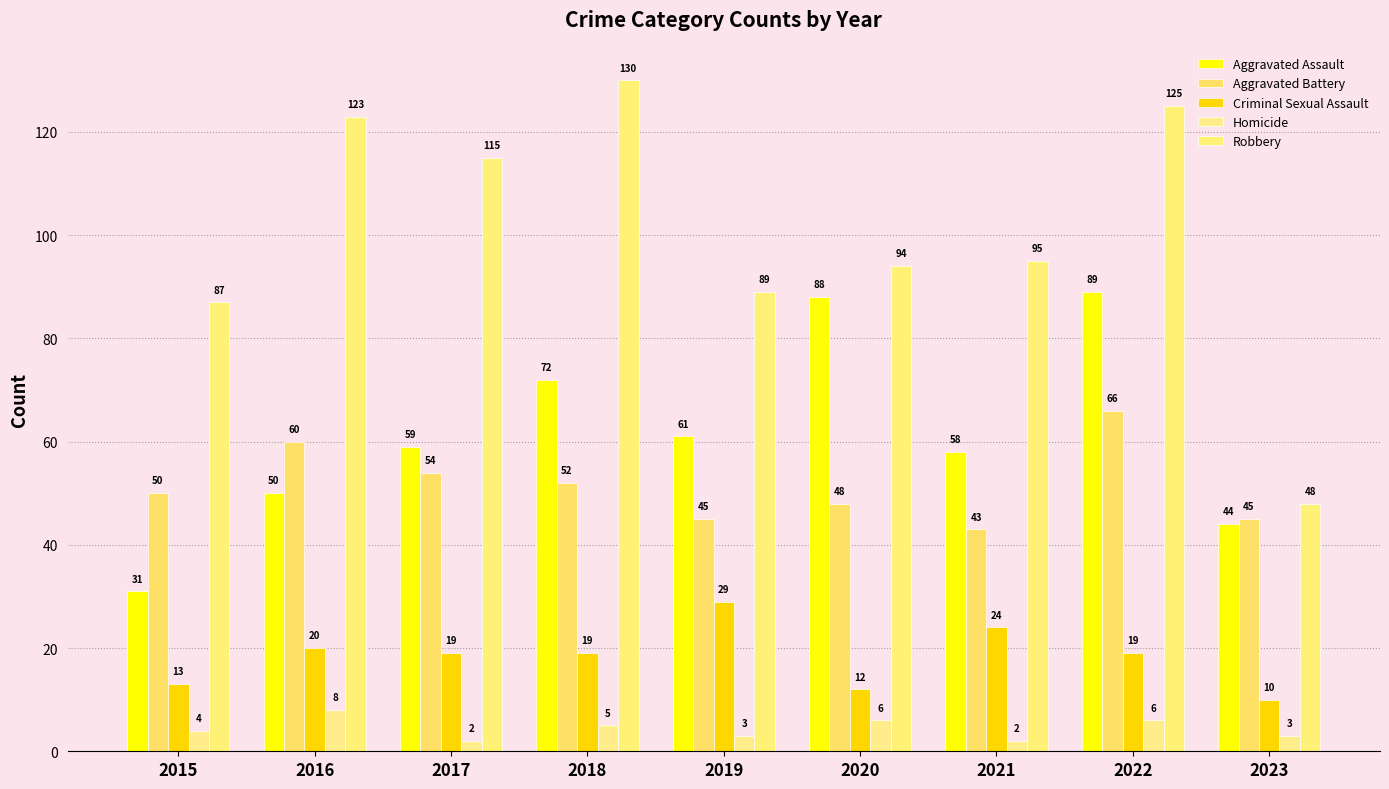

What is the spread (max minus min) of values at 2017?

113